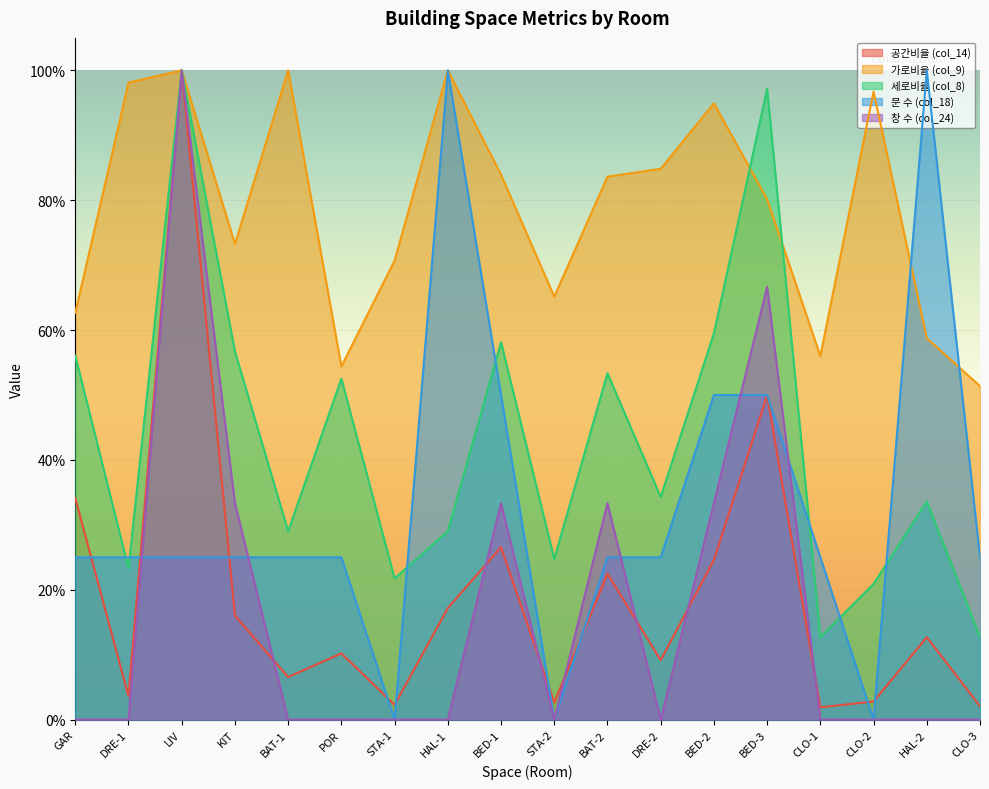

True or false: 세로비율 (col_8) and 가로비율 (col_9) cross at least once.

True